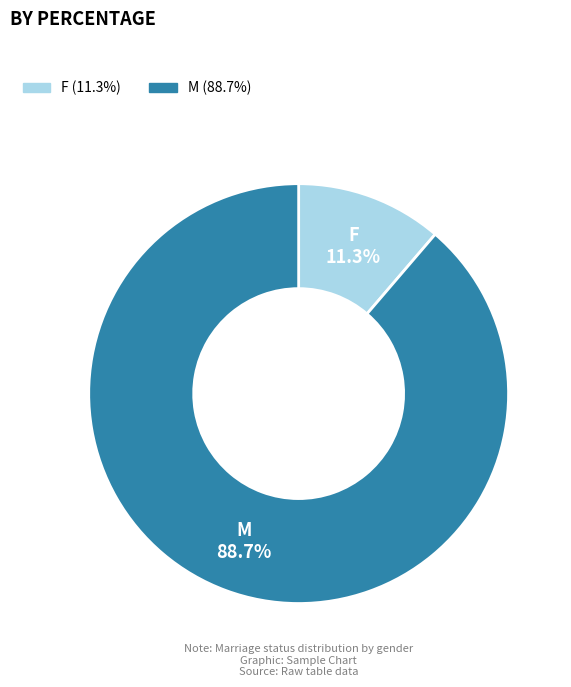

To the nearest percent, what portion does M represent?

89%